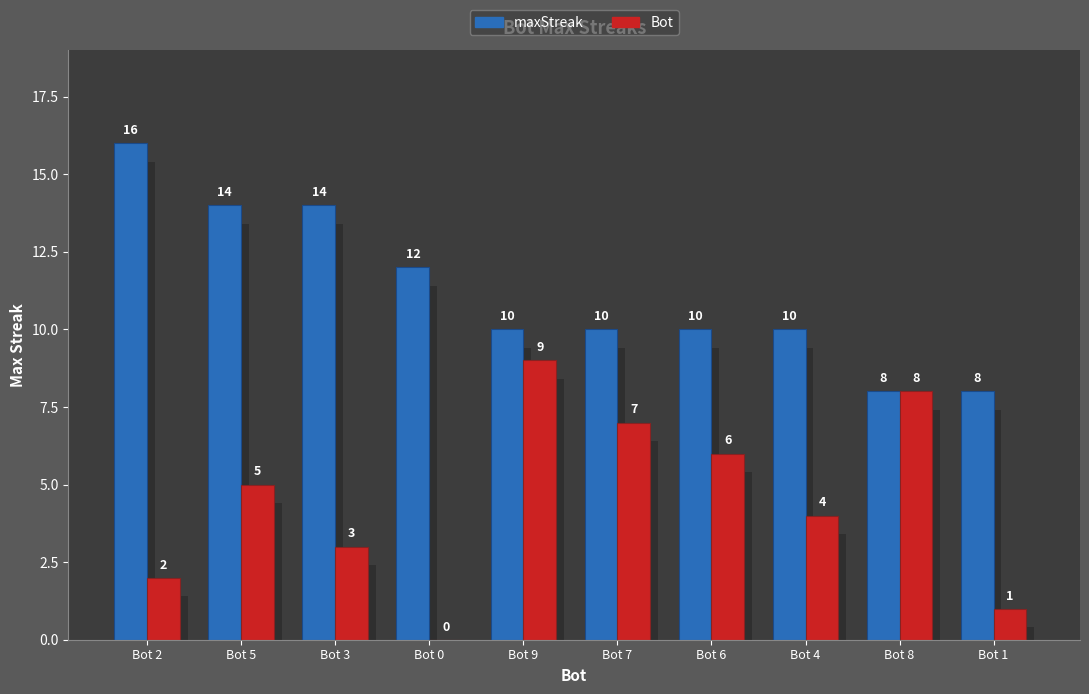

At which label does Bot first exceed 5?

Bot 9